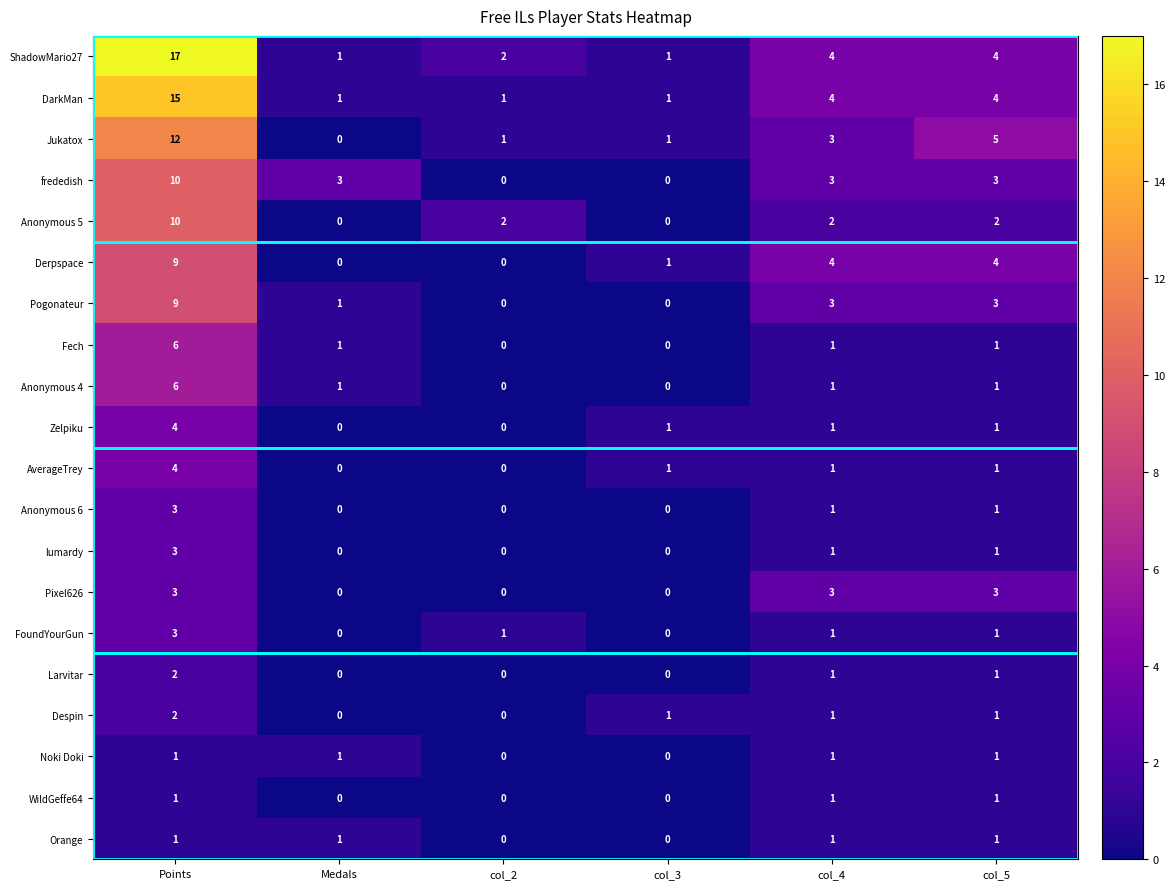

Which category has the highest value across all series?

Points